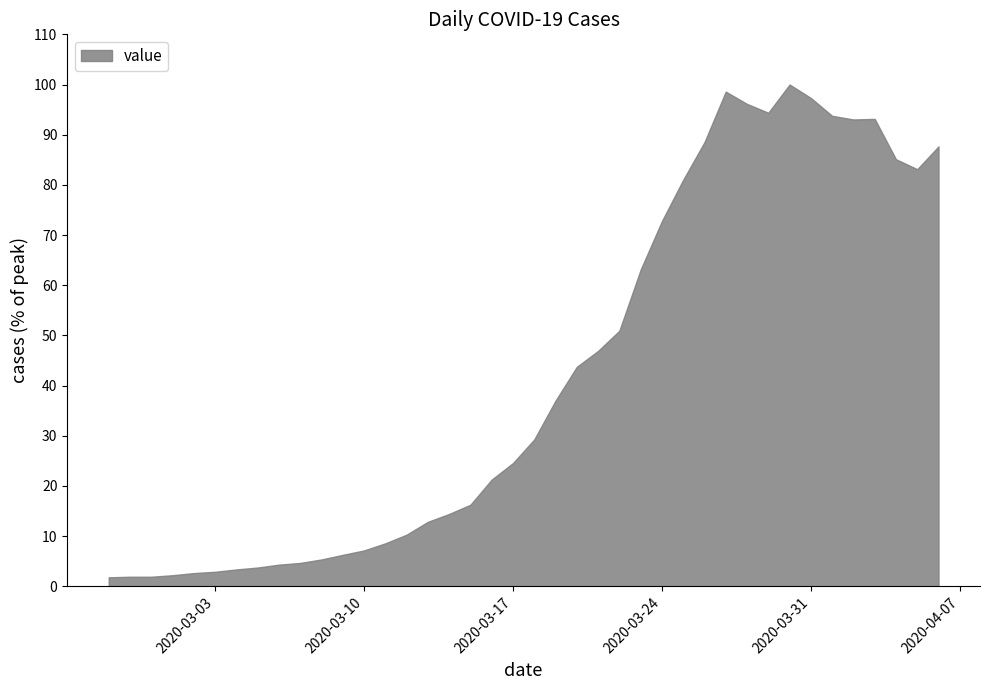

The chart shows a value of 7.2 at 2020-03-10. True or false?

True